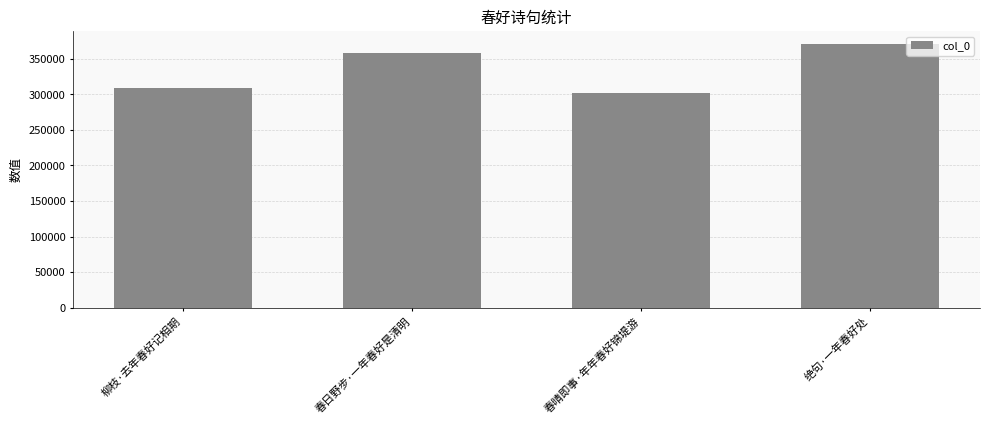

What is the ratio of the value at 春日野步·一年春好是清明 to the value at 绝句·一年春好处?

1.0